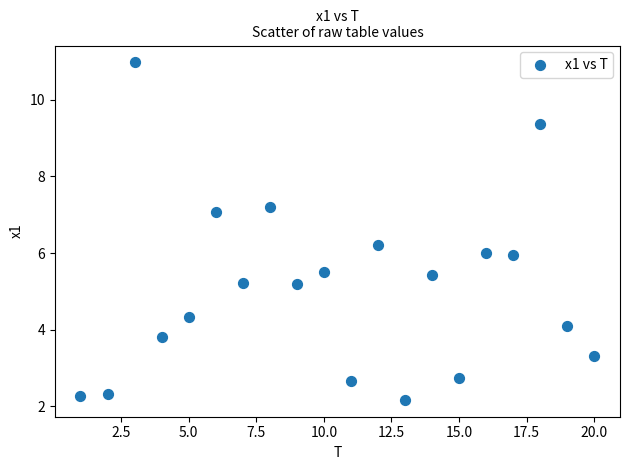

What is the range of Y values (max minus min)?

8.8